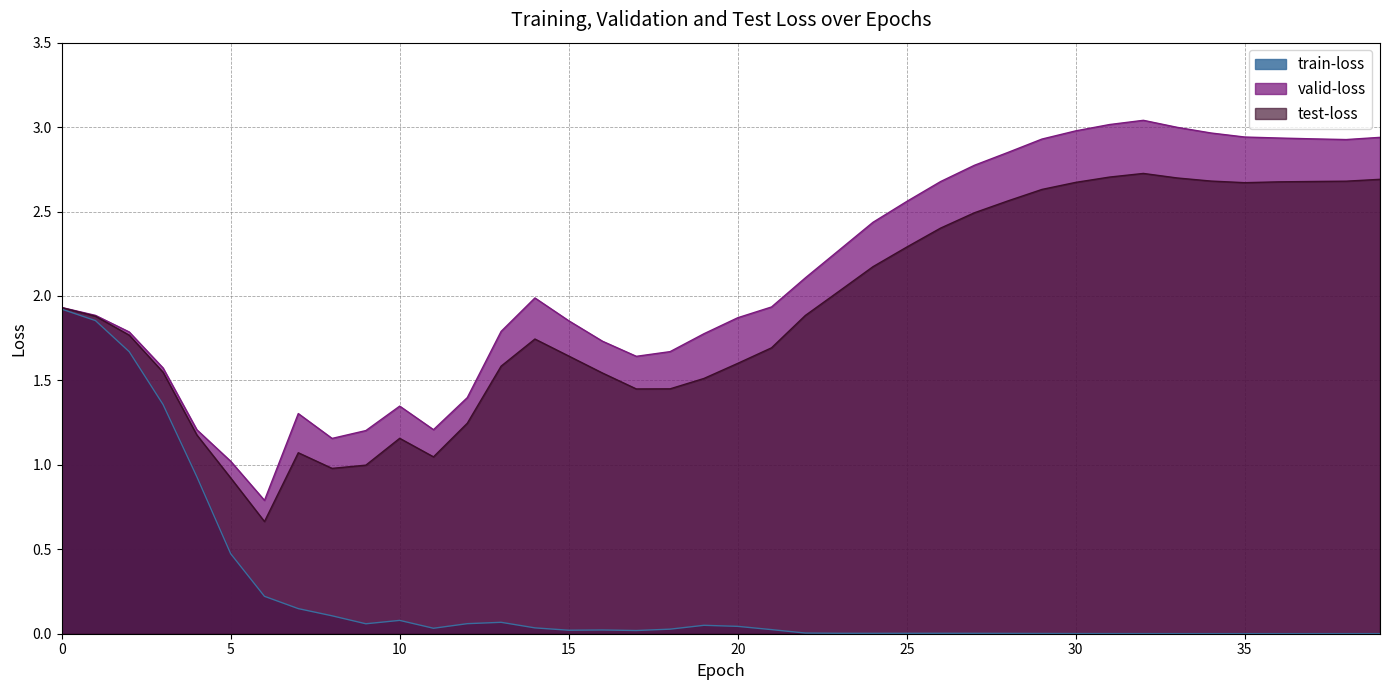

Where is test-loss nearest to the value 1?

9